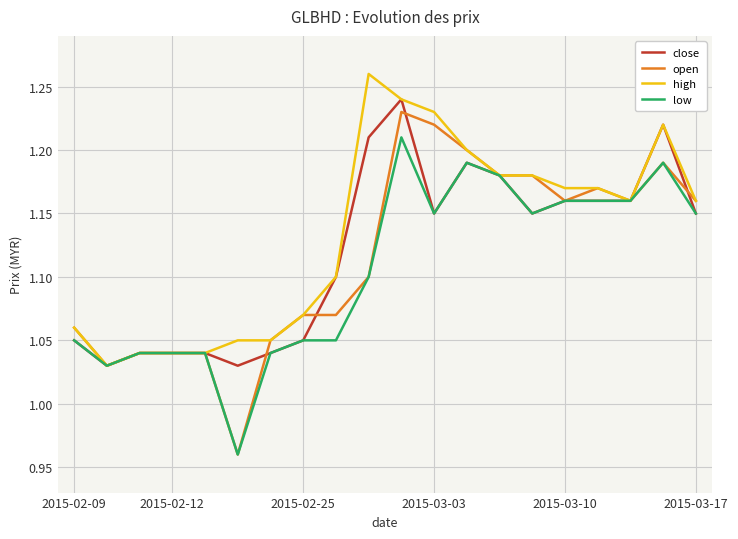

List the series in order of their peak value, highest first.

high, close, open, low